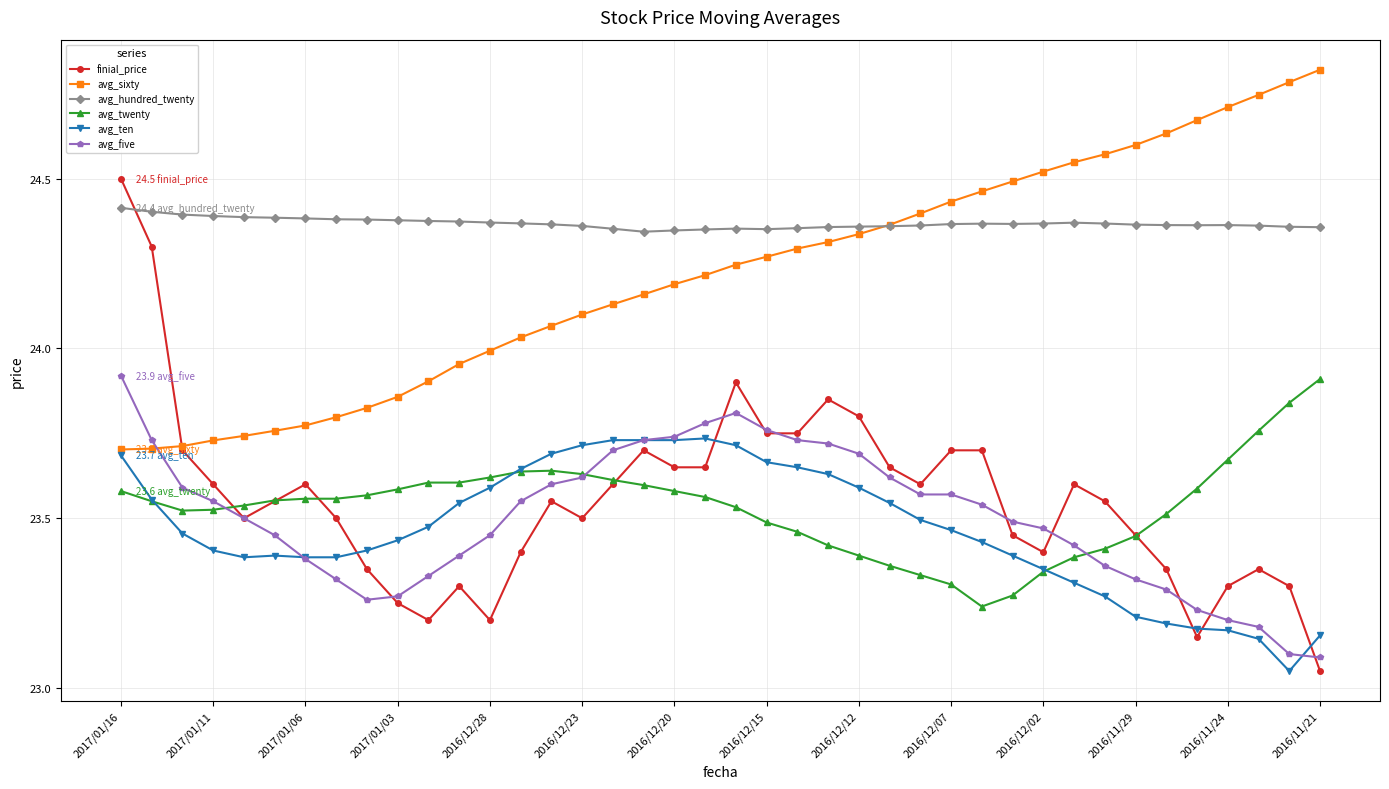

True or false: avg_five and avg_hundred_twenty intersect in this chart.

False